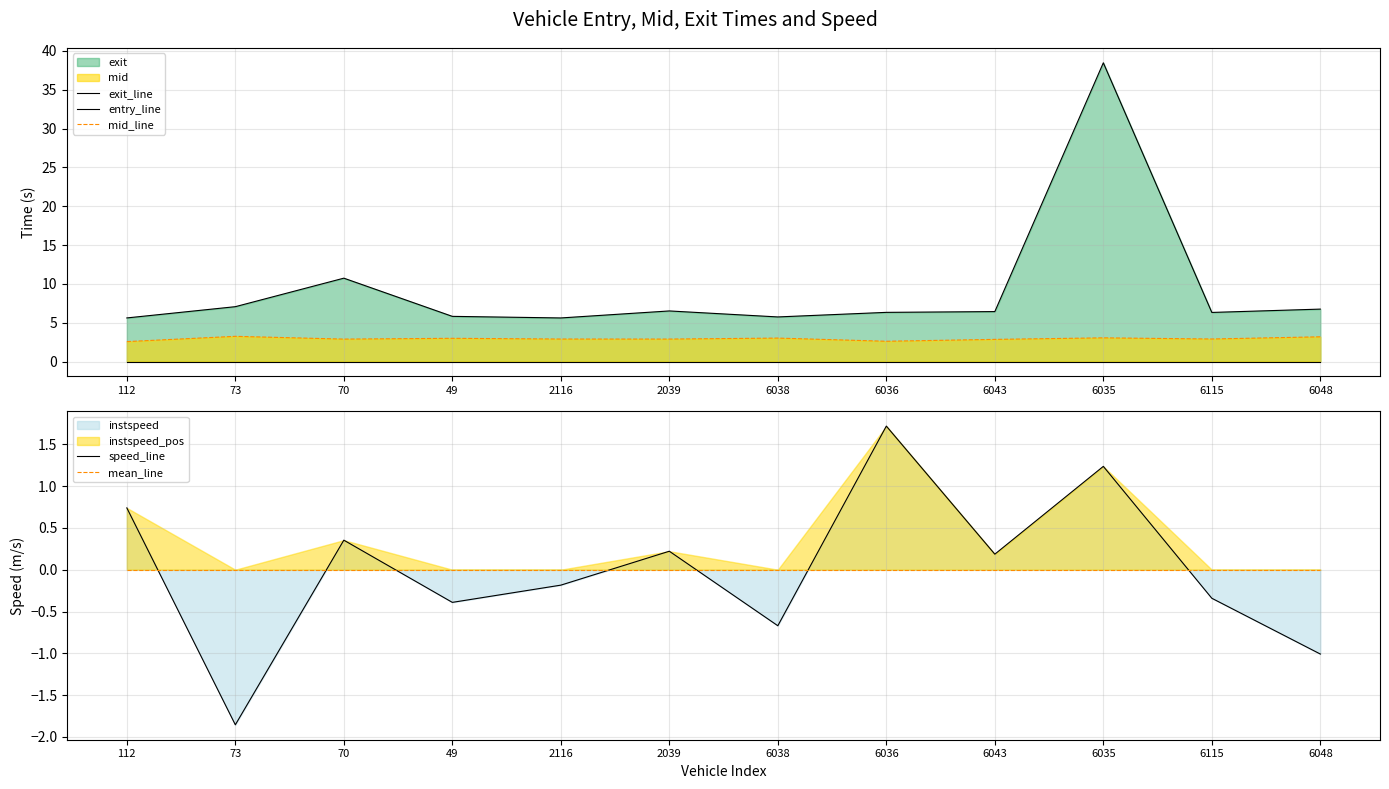

Read the speed_line value at 6115.

-0.3